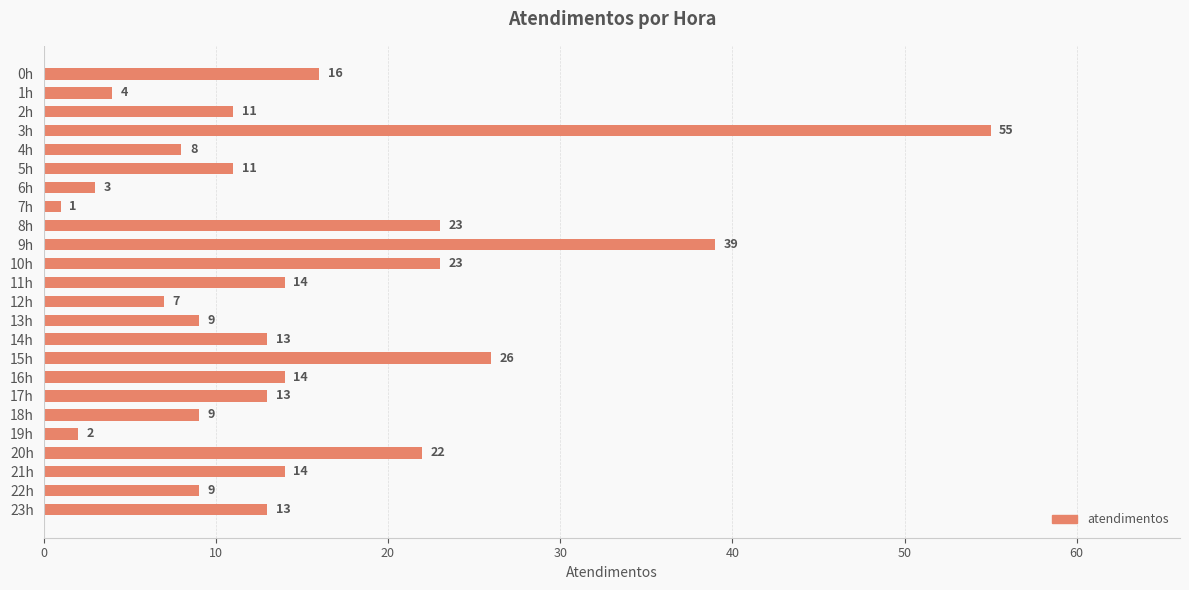

Are the bars grouped side by side (vs. stacked)?

No